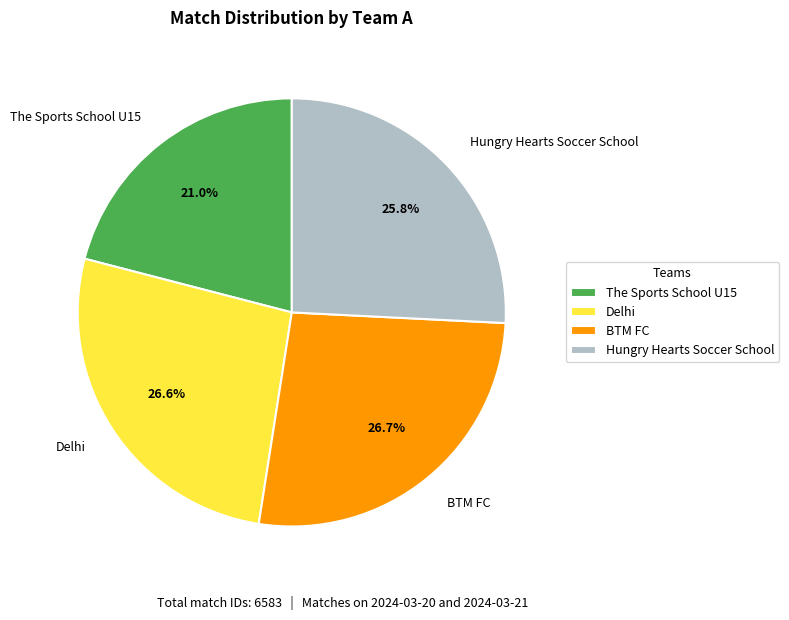

Which category has the smallest portion of the pie?

The Sports School U15